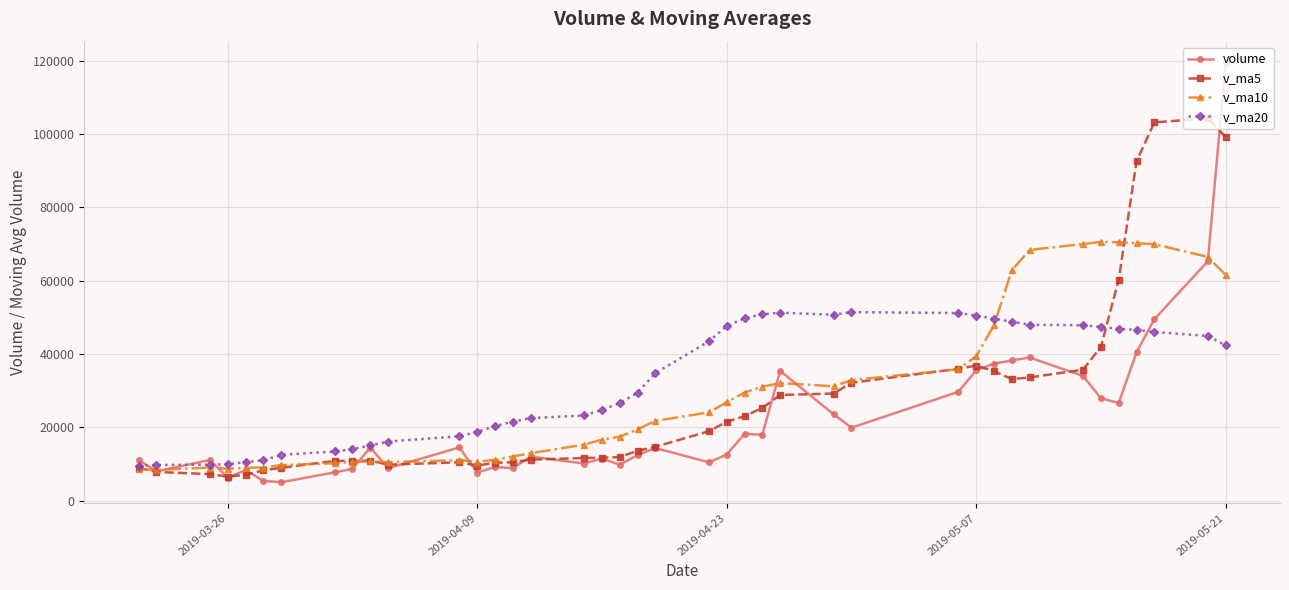

Does the chart display data point markers on the line(s)?

Yes